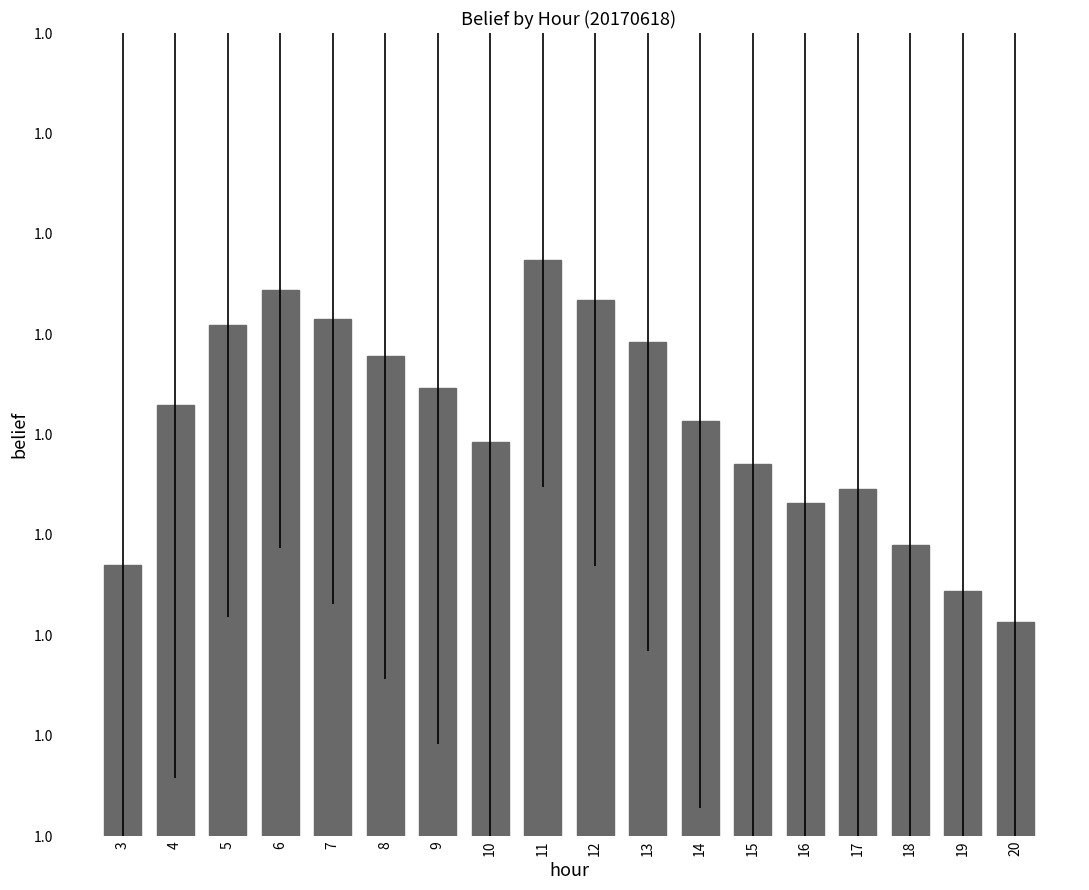

Does the chart contain any negative values?

No